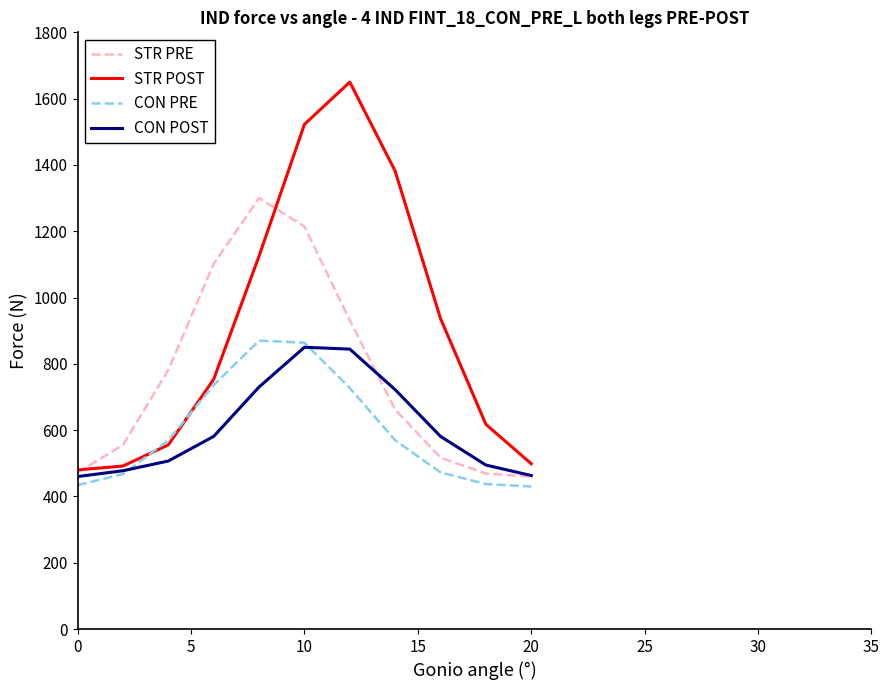

What is the average value of the CON PRE series?

597.9